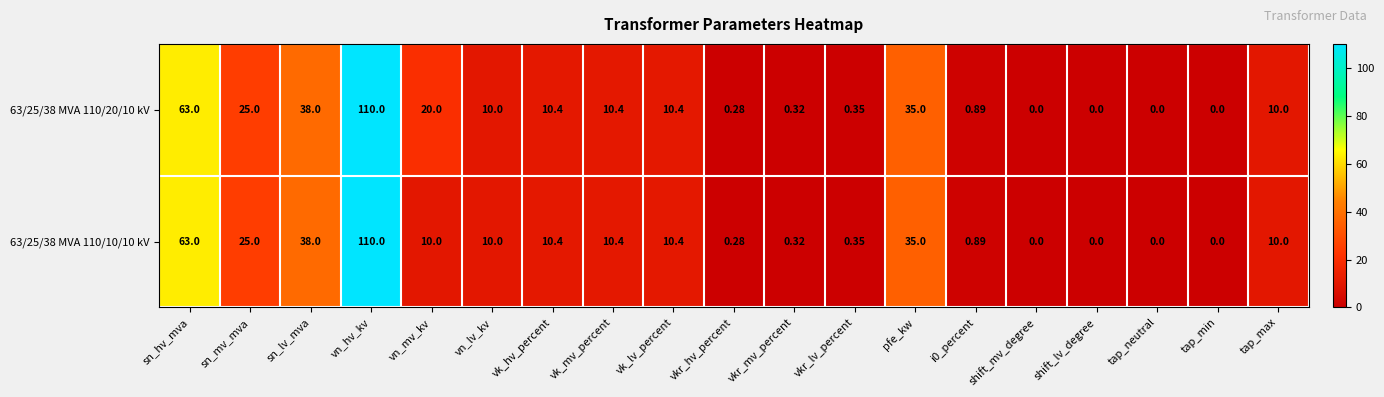

At which category is the sum across all series the highest?

vn_hv_kv